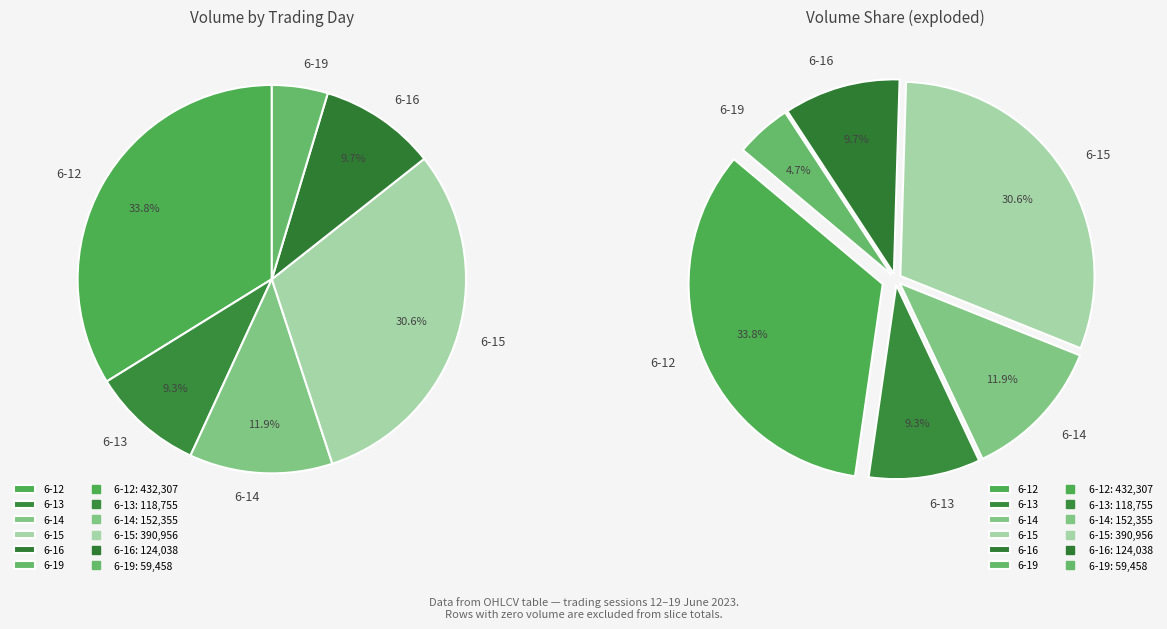

Is 6-14 10:15 the majority of the pie?

No